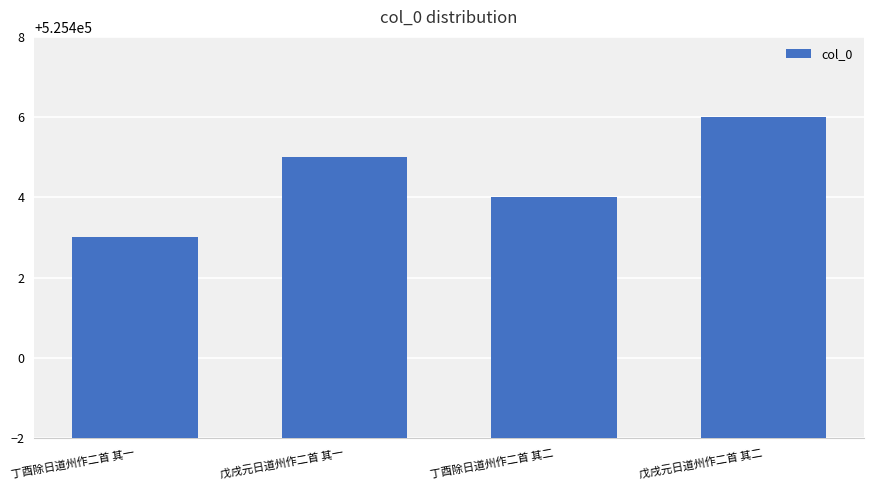

Are the bars horizontal?

No